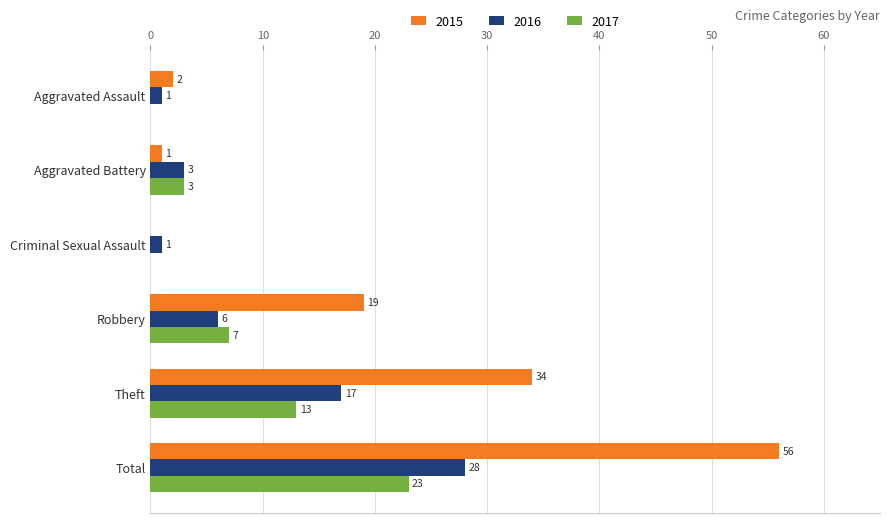

Count the number of data series in this chart.

3